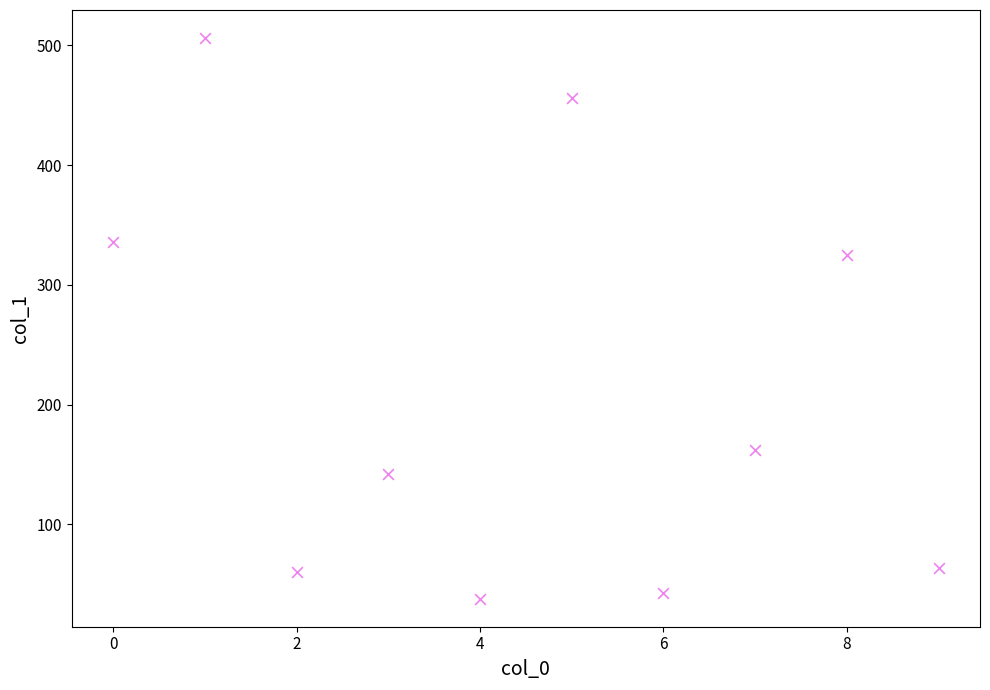

What Y value in the scatter plot is closest to 272?

325